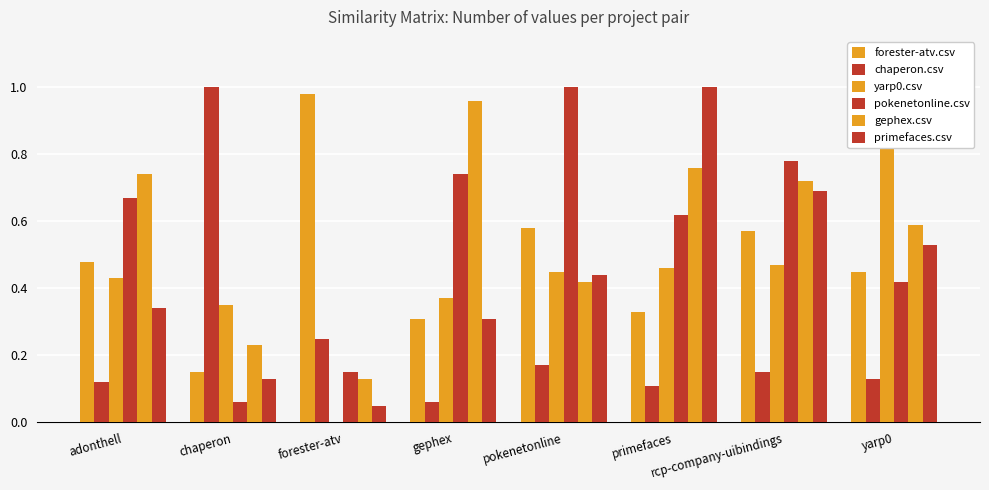

True or false: pokenetonline.csv has a value of 0.2 at yarp0.

False